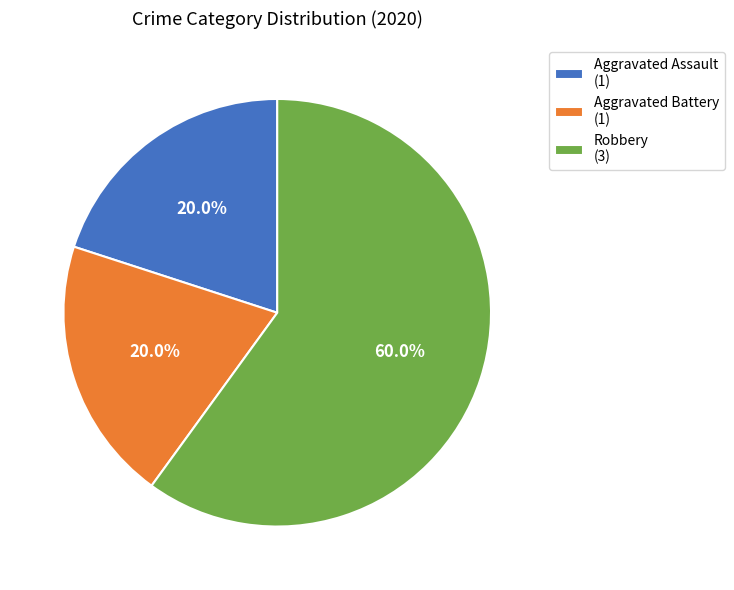

How much of the chart is everything except Aggravated Assault (1)?

80.0%